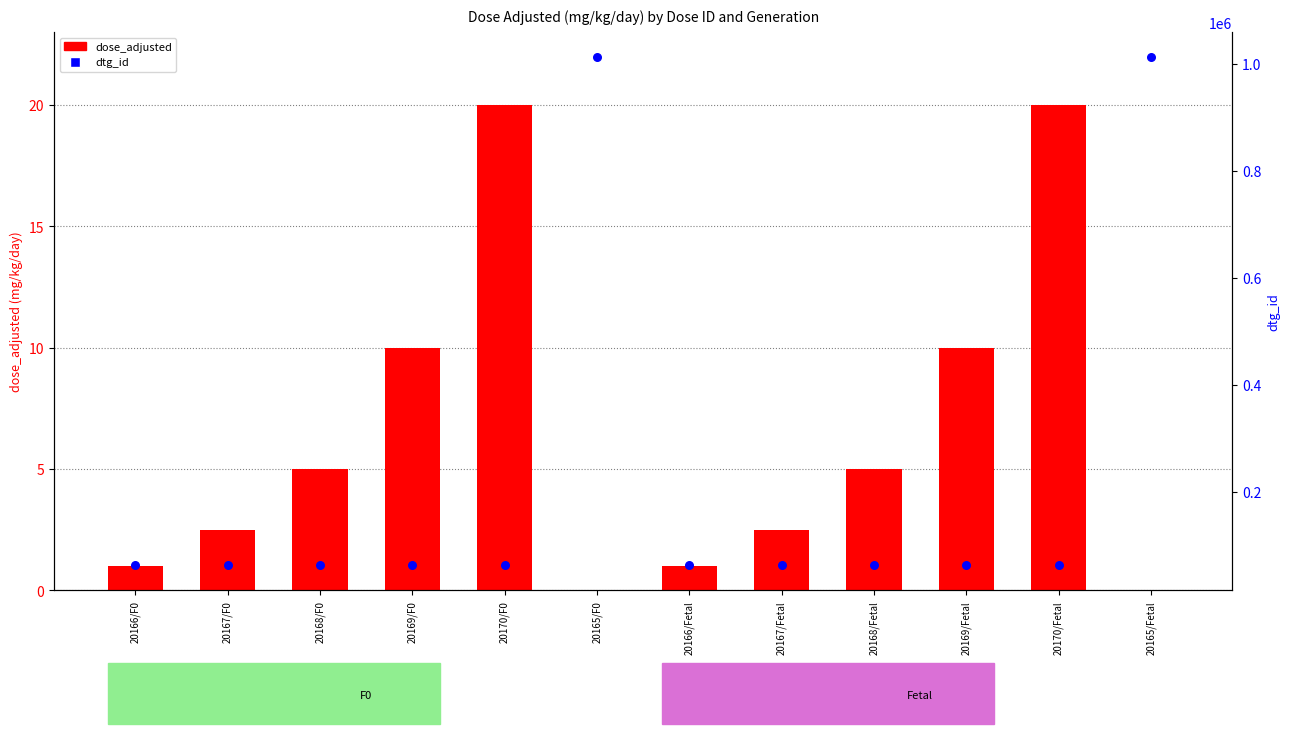

What are all the series names shown in the legend?

dose_adjusted, dtg_id